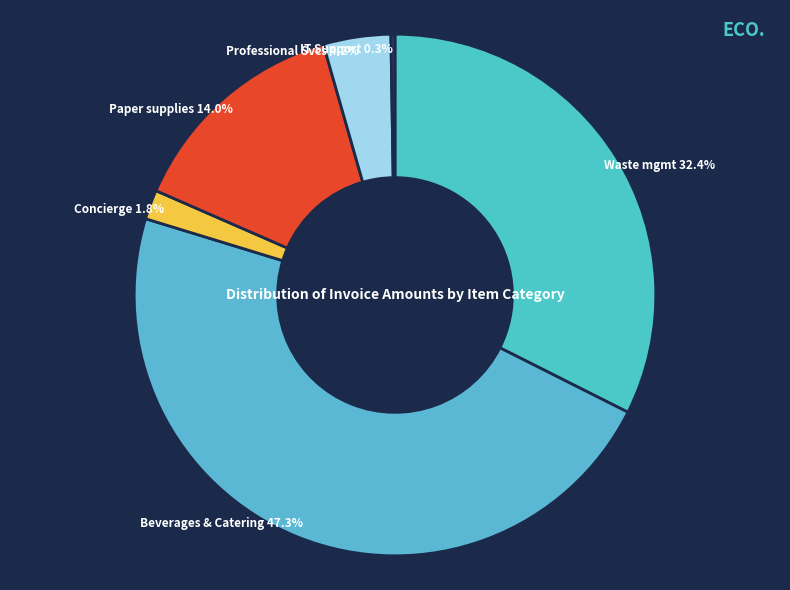

How many segments does this pie chart have?

6